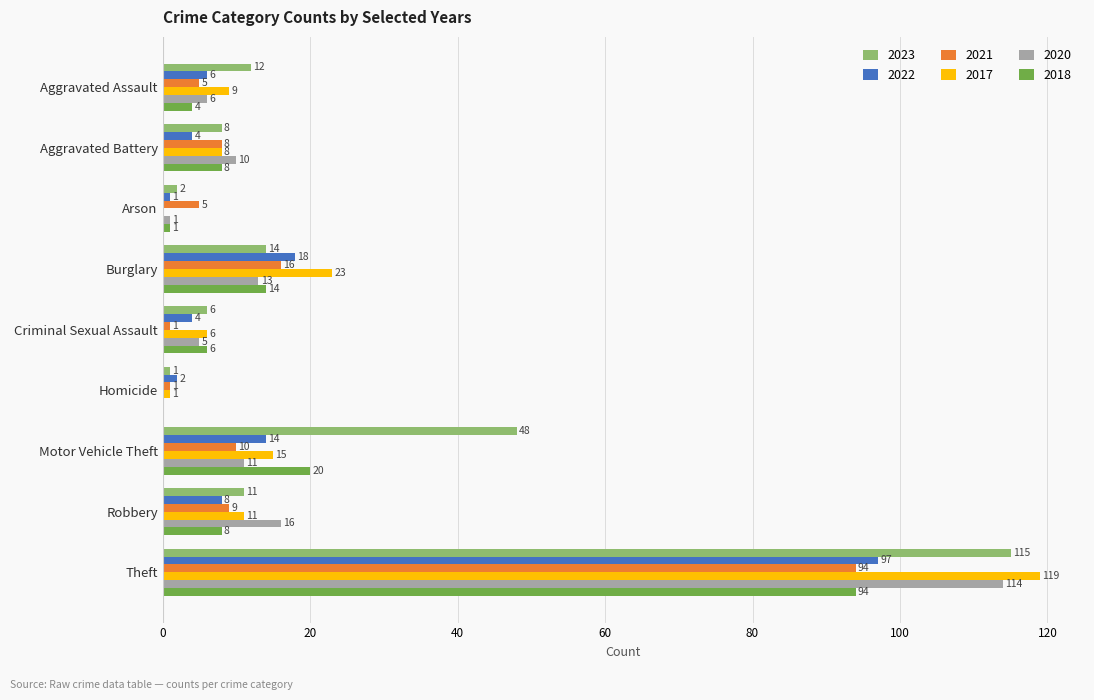

What is the sum of the 2017 values at Burglary and Aggravated Assault?

32